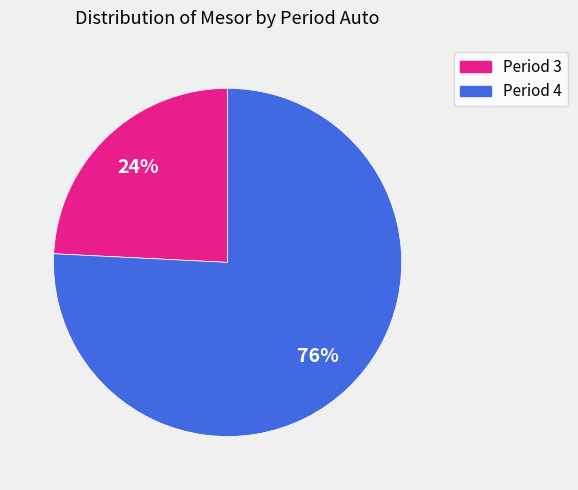

Does any single category account for the majority?

Yes